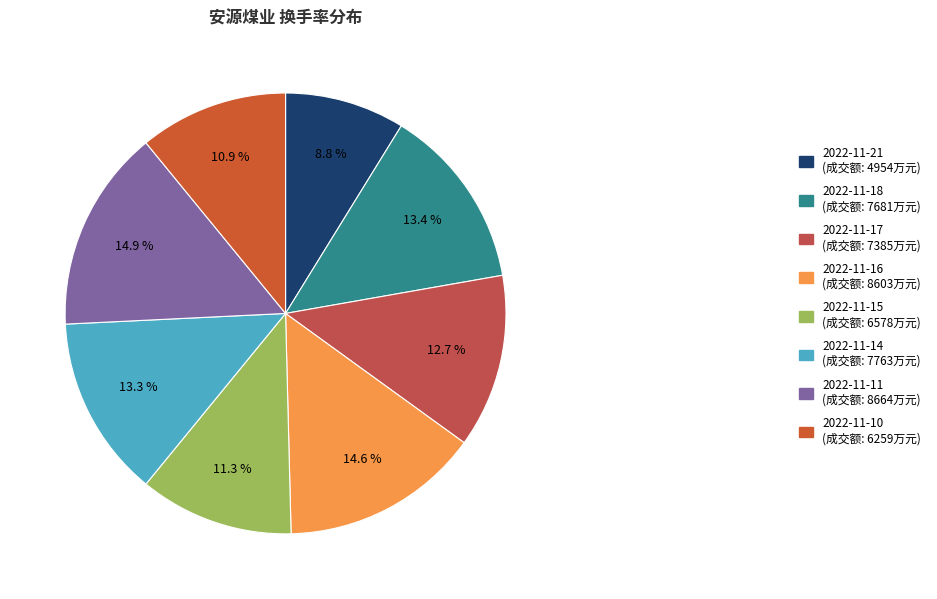

What percentage is NOT represented by 2022-11-11?

85.1%